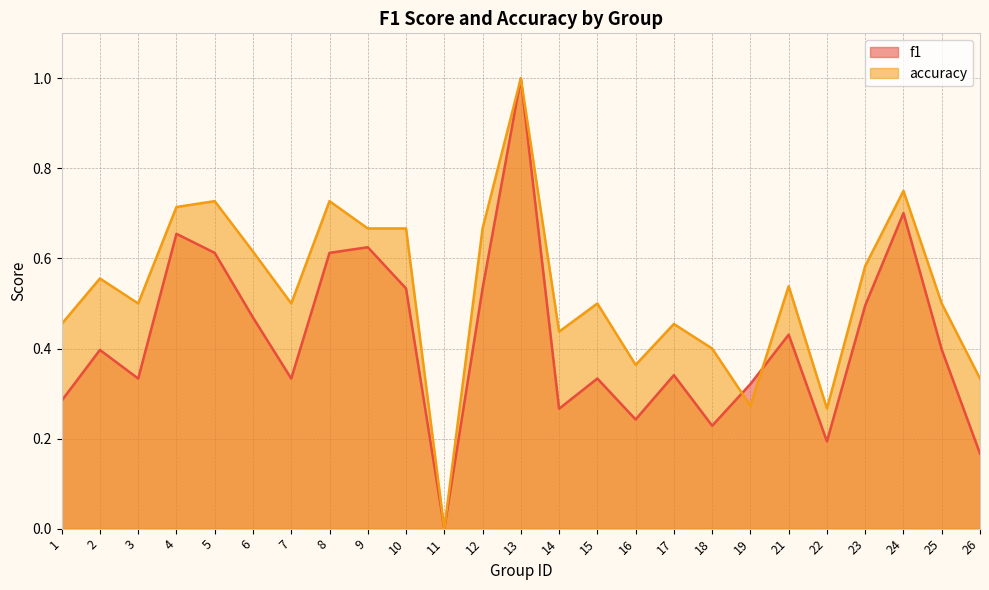

What is the value of the accuracy point at the 25th from the left?

0.3